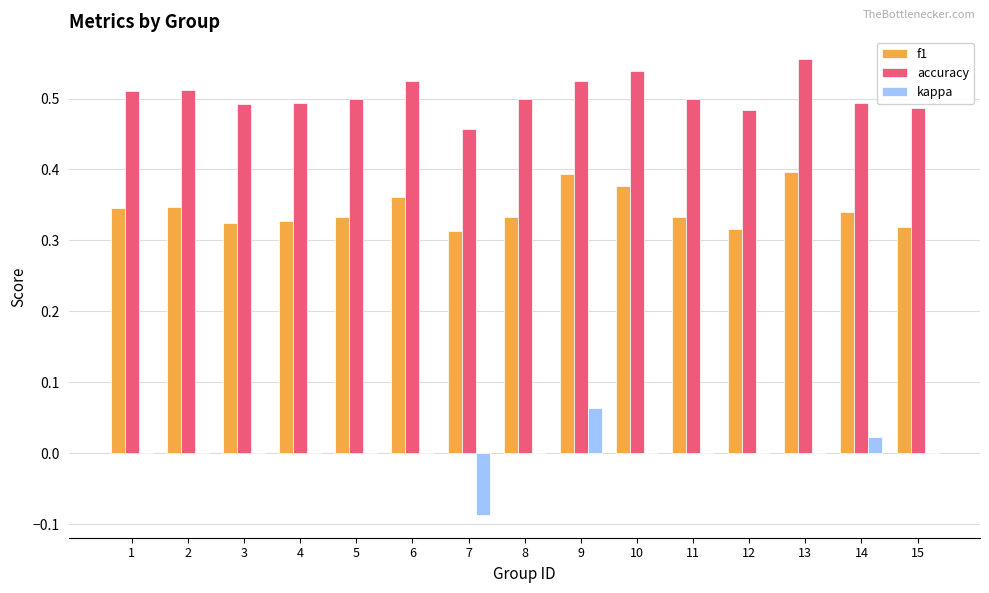

Is it true that f1 equals 0.2 at 11?

False